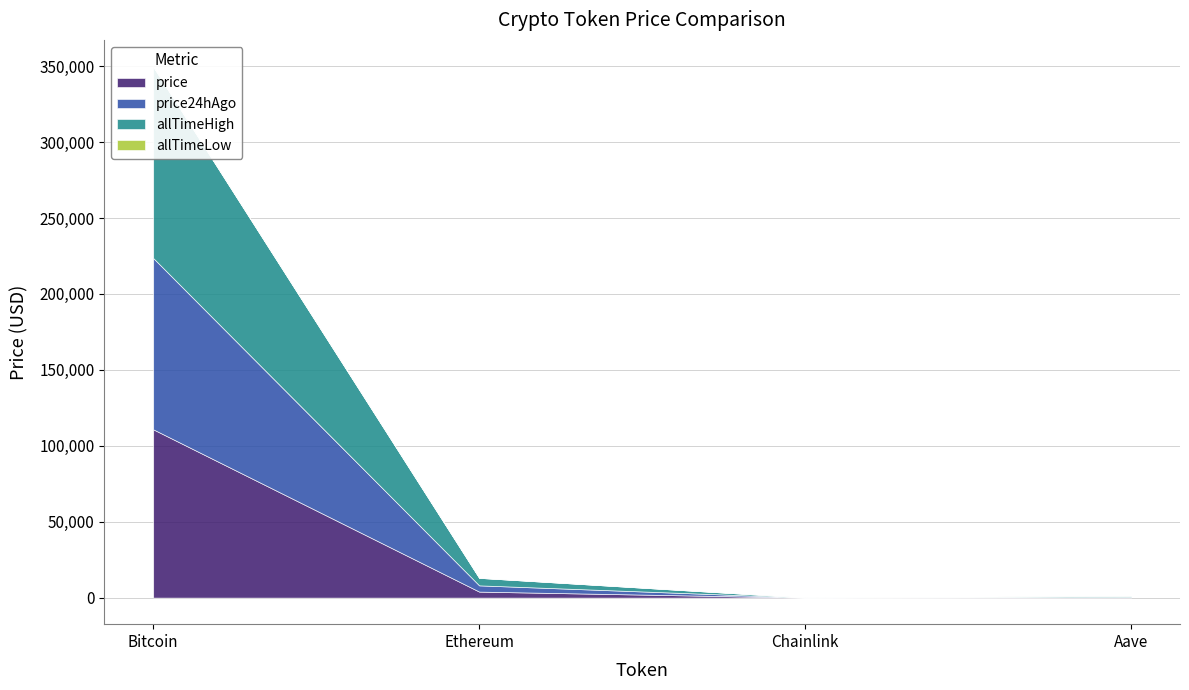

Where is the first local minimum for price24hAgo?

Chainlink